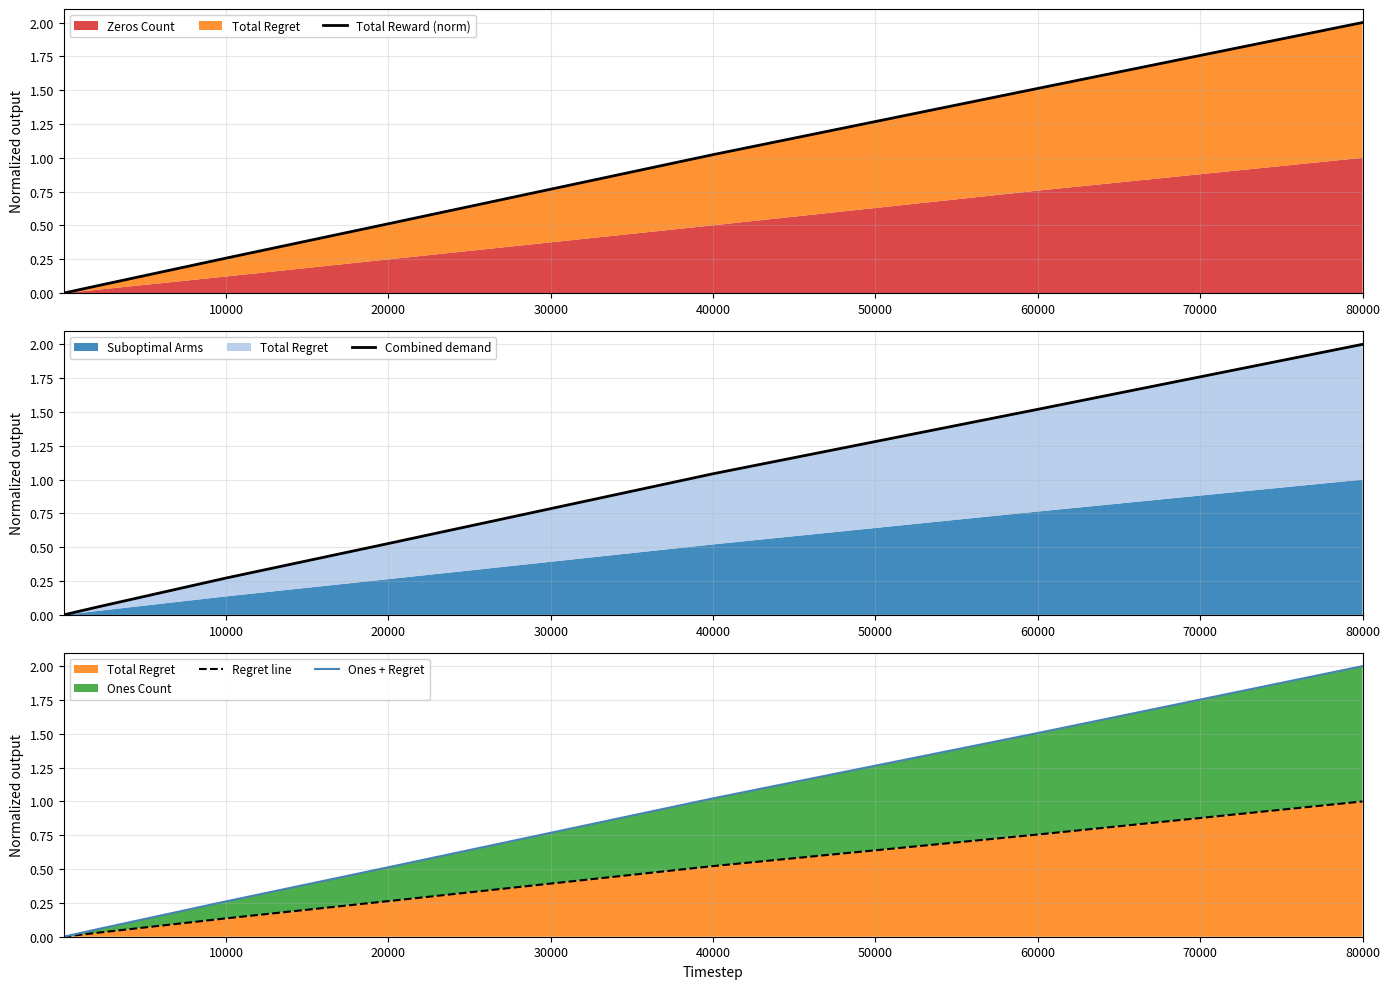

Does the chart have visible grid lines?

Yes